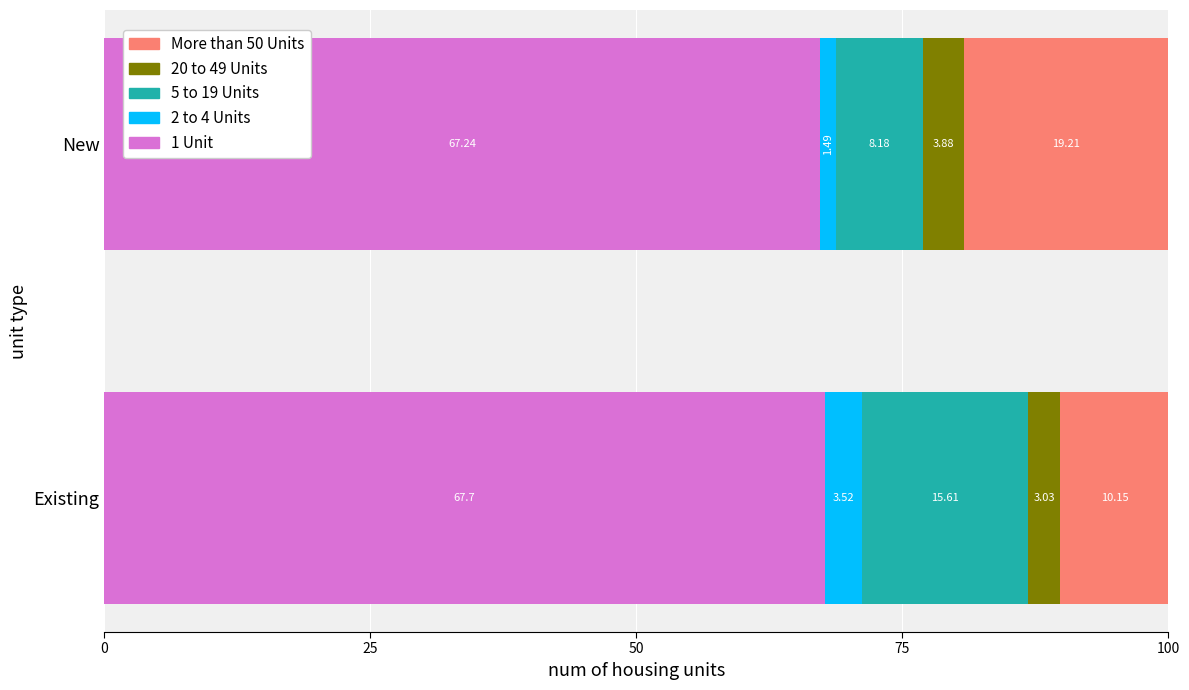

At which category is the sum across all series the highest?

Existing